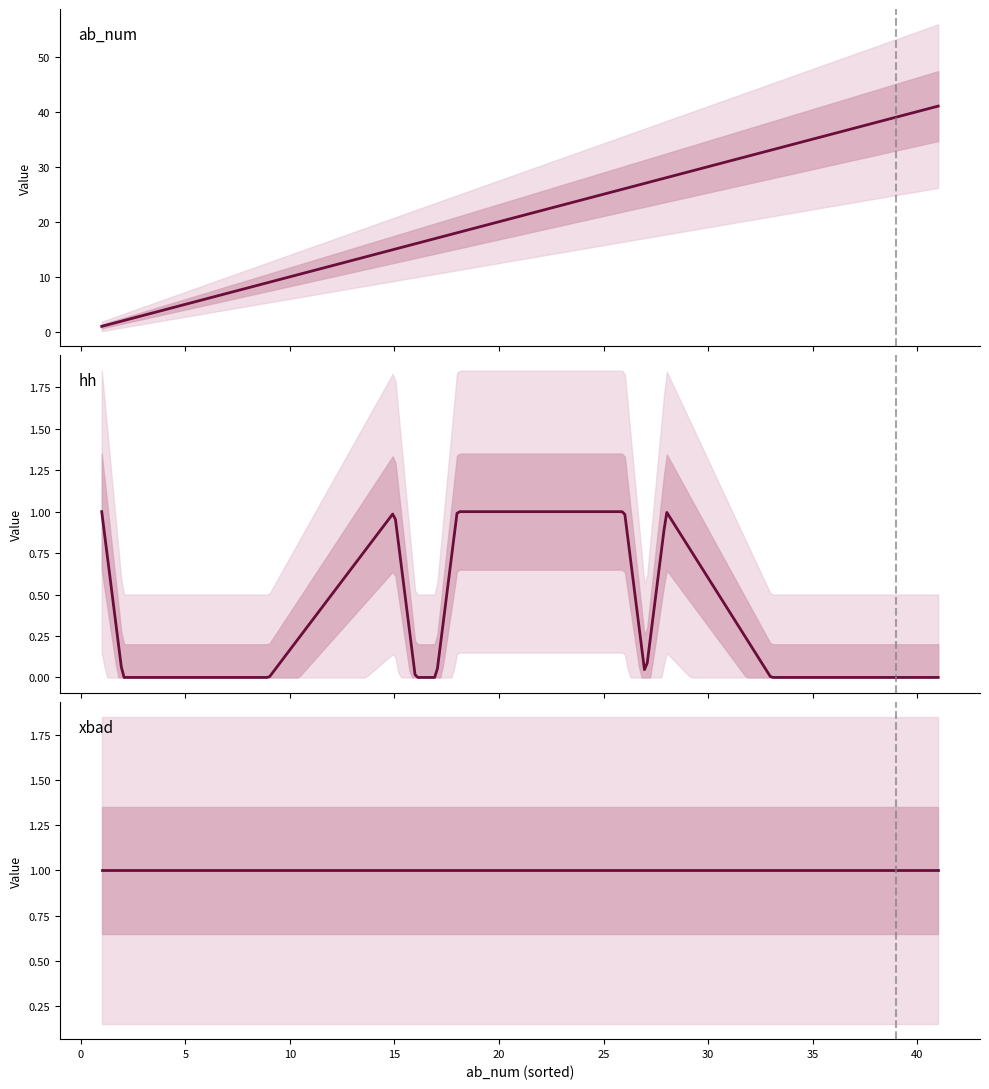

The value of ab_num at 9 is 9. True or false?

True